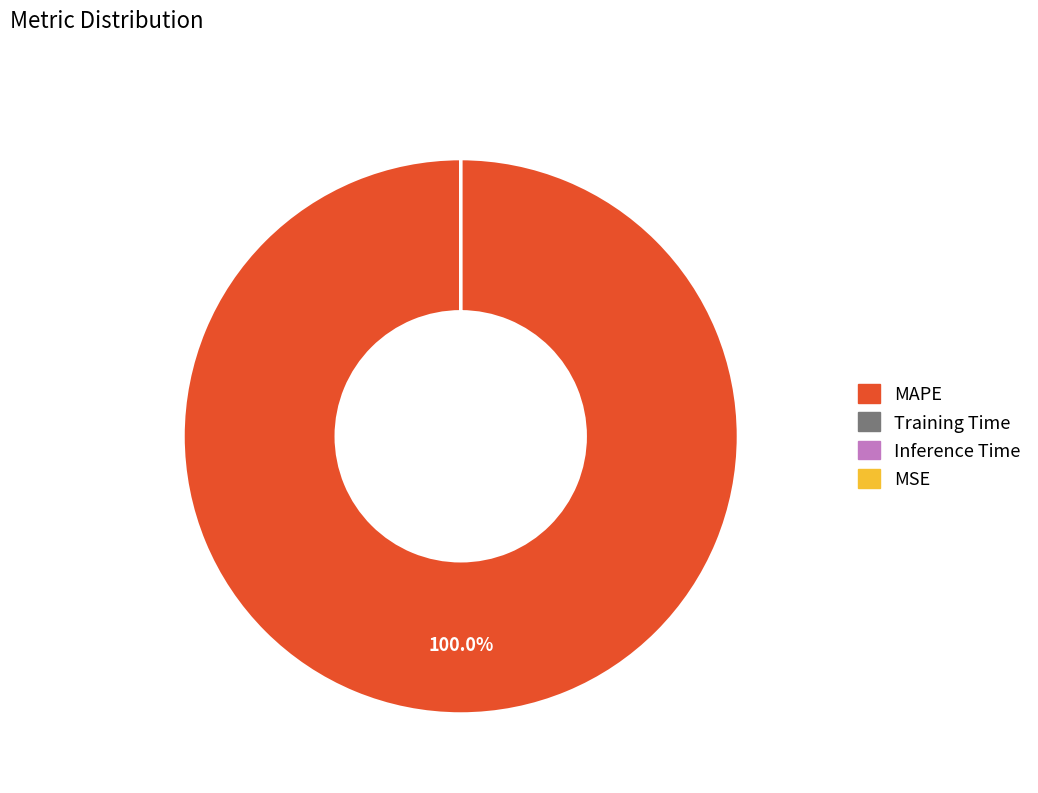

Which category accounts for the majority?

MAPE